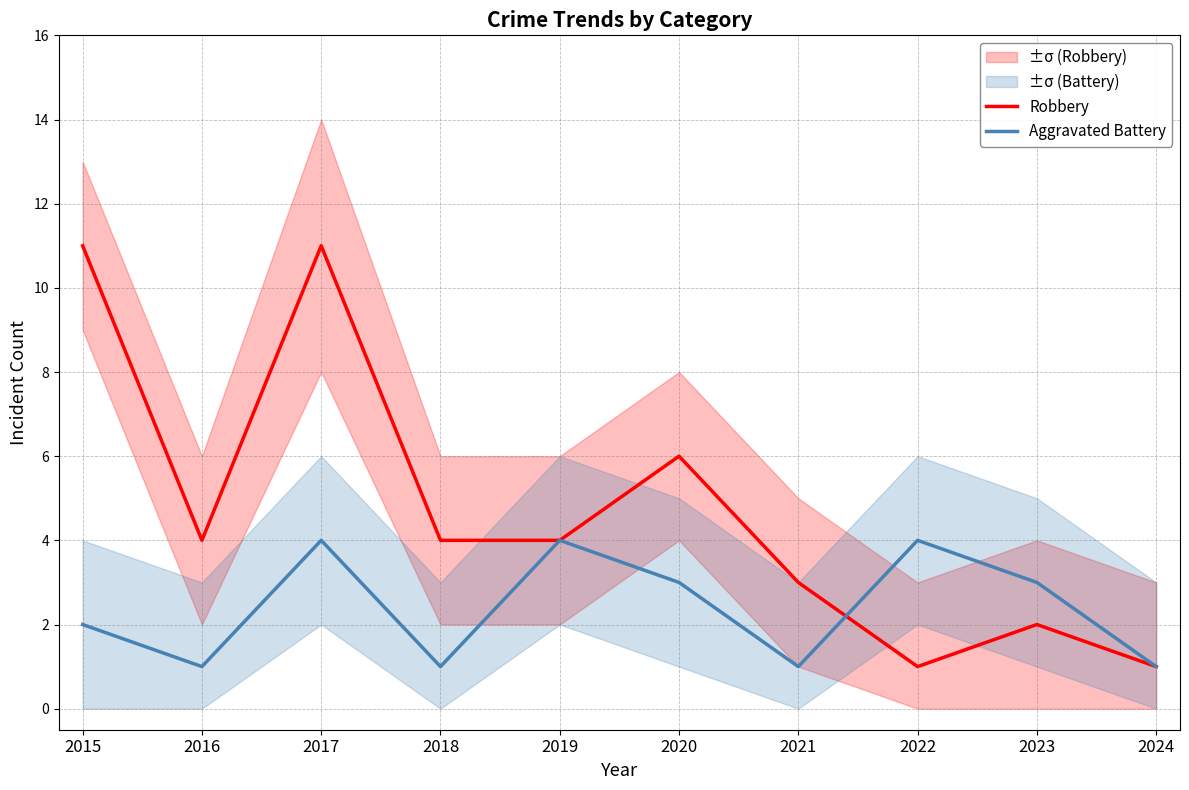

At how many categories does at least one series exceed 6?

2